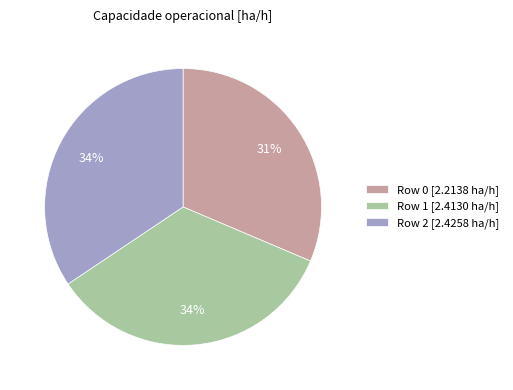

Do Row 1 [2.4130 ha/h] and Row 2 [2.4258 ha/h] together represent more than half of the pie?

Yes